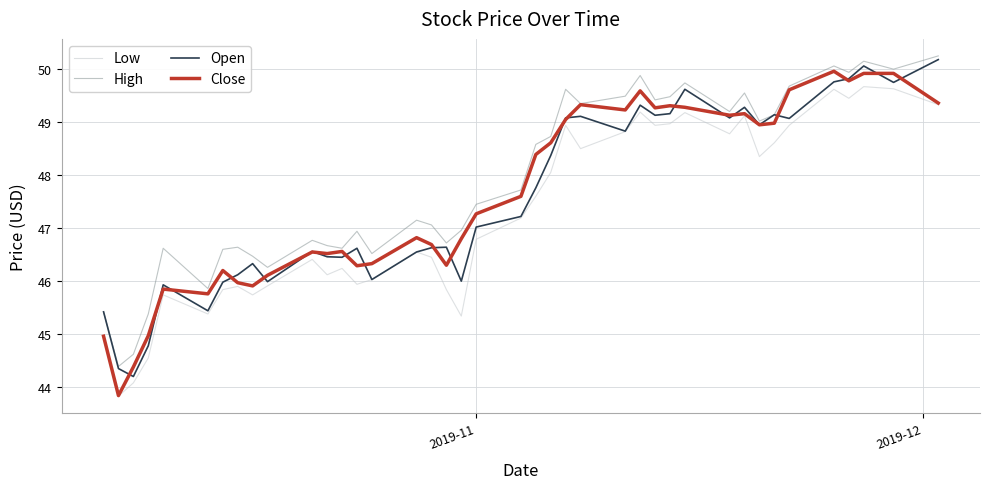

What is the smallest value displayed?

43.8